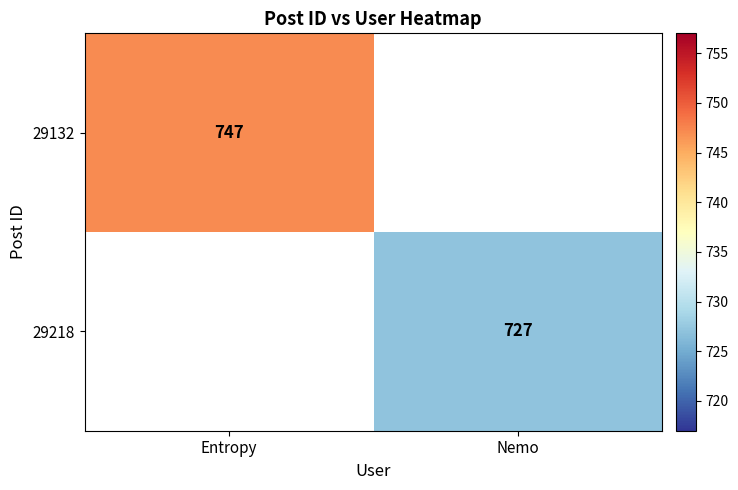

Which label corresponds to the largest value in the chart?

Entropy